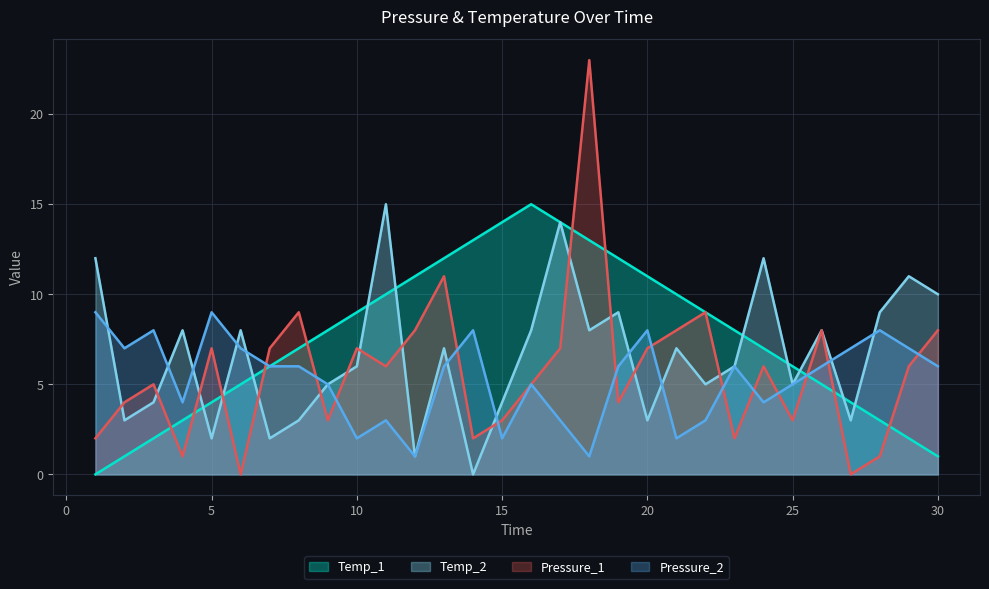

List the series in order of their peak value, lowest first.

Pressure_2, Temp_1, Temp_2, Pressure_1